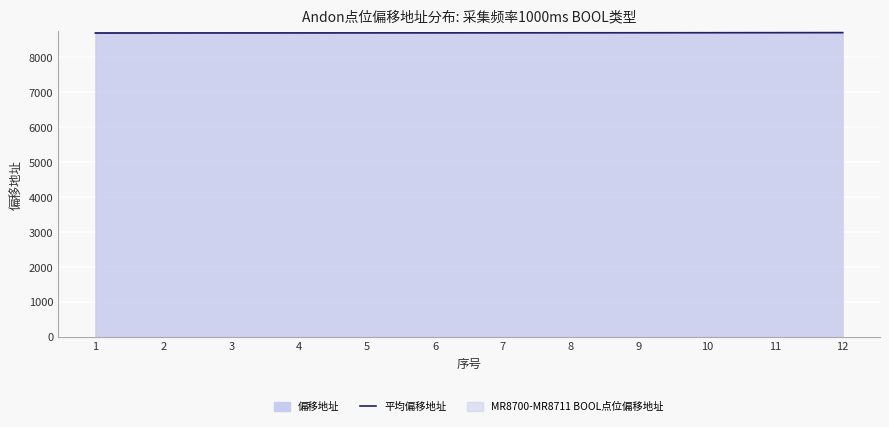

The value of 偏移地址 at 10 is 8709. True or false?

True